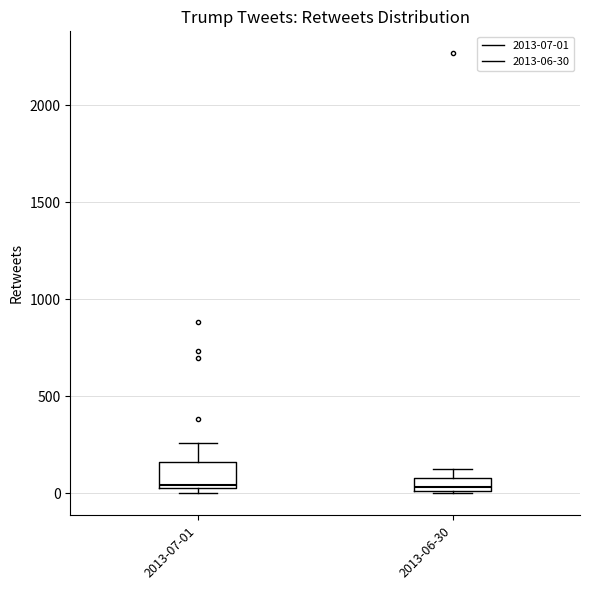

Where does the median line of the box for 2013-06-30 sit on the y-axis? The values are not printed on the chart, so give them approximately, as read against the axis.

50